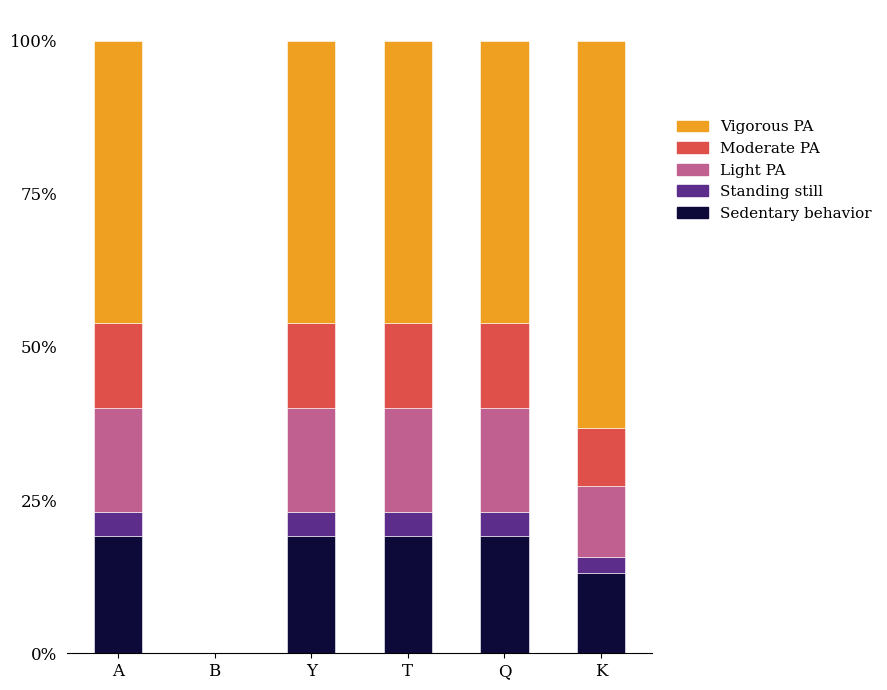

What is the approximate value of Sedentary behavior at Q?

19.1